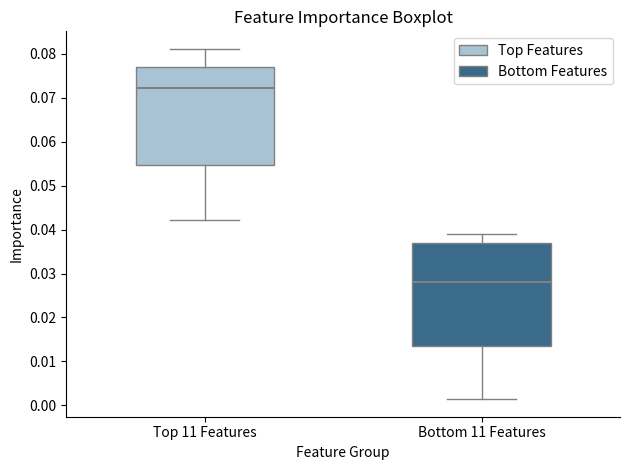

Reading left to right, read every box against the y-axis: the position of its median line, the range the box covers, and the ends of its whiskers. The values are not printed on the chart, so give them approximately, as read against the axis.

Top 11 Features: median 0.072, box 0.055 to 0.077, whiskers 0.042 to 0.081
Bottom 11 Features: median 0.028, box 0.014 to 0.037, whiskers 0.001 to 0.039